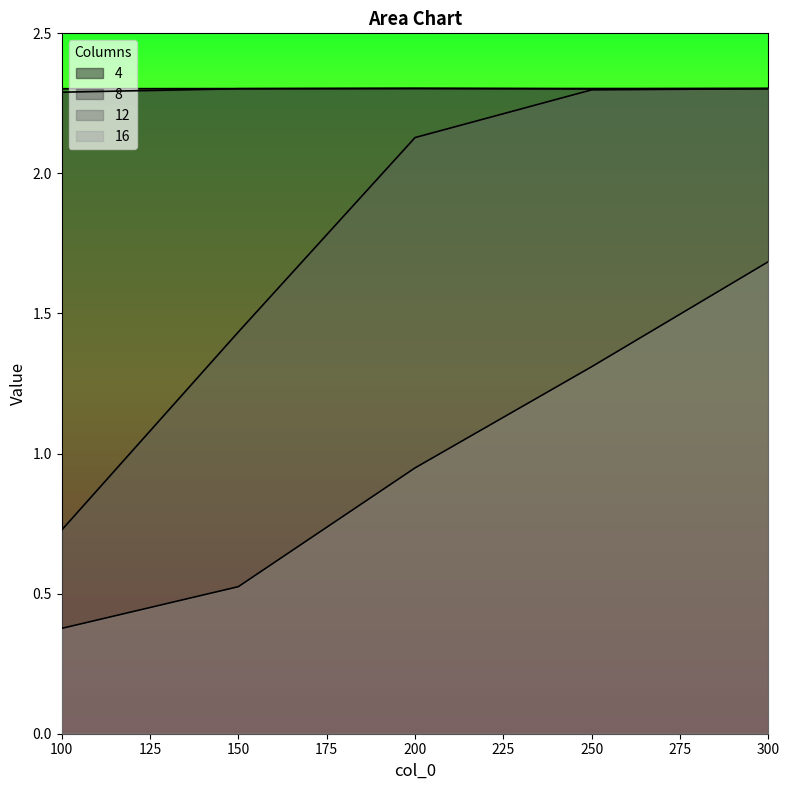

Which has a higher value, 150 or 250?

250